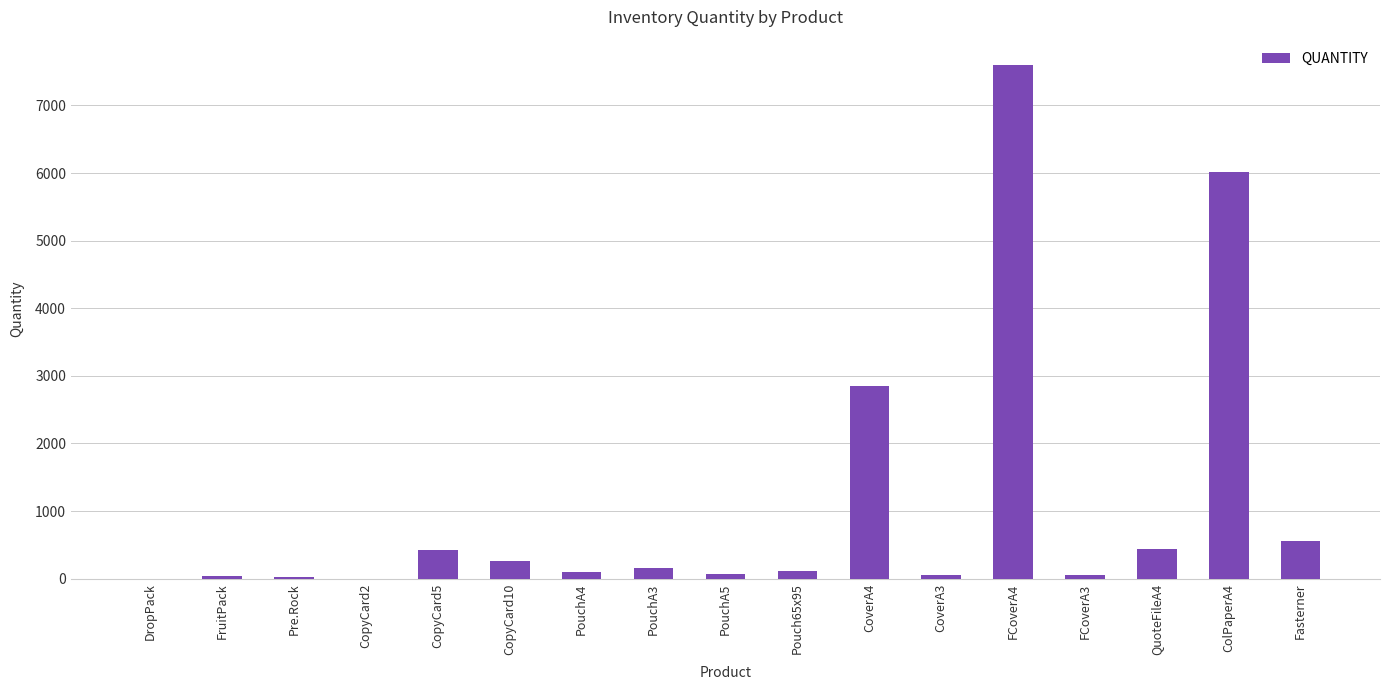

Where is the data nearest to the value 3796?

CoverA4